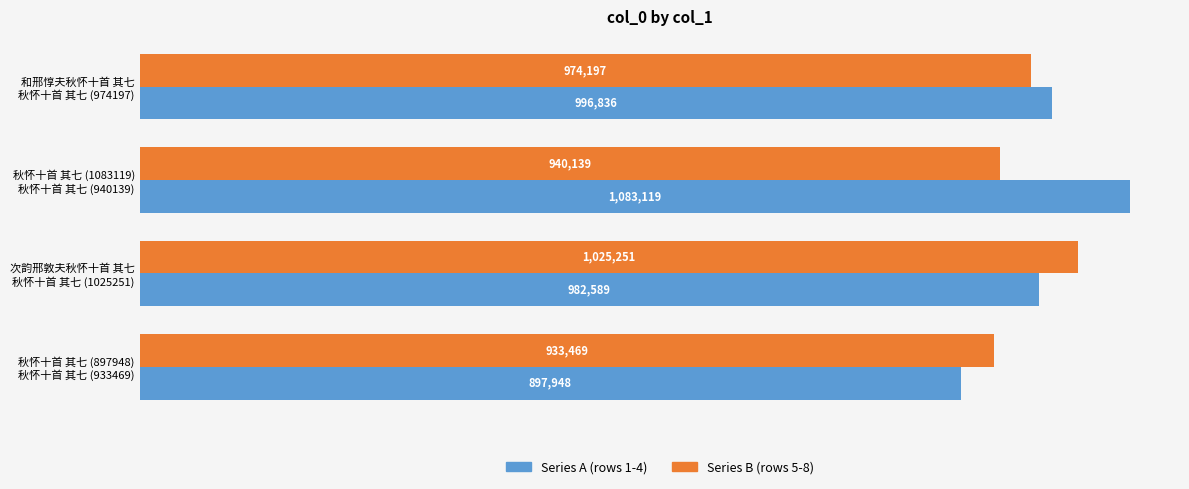

What are all the series names shown in the legend?

Series A (rows 1-4), Series B (rows 5-8)